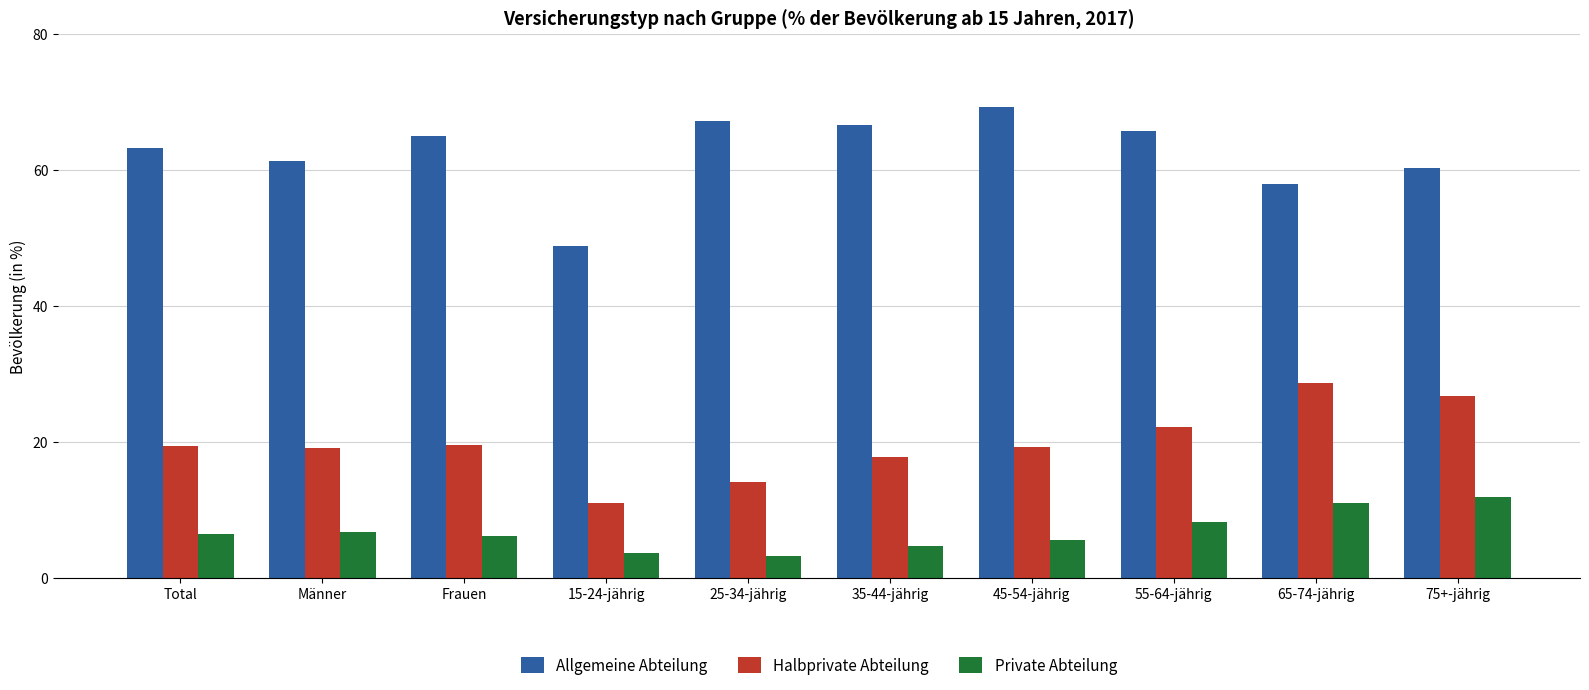

What is the sum of all Halbprivate Abteilung values?

197.4